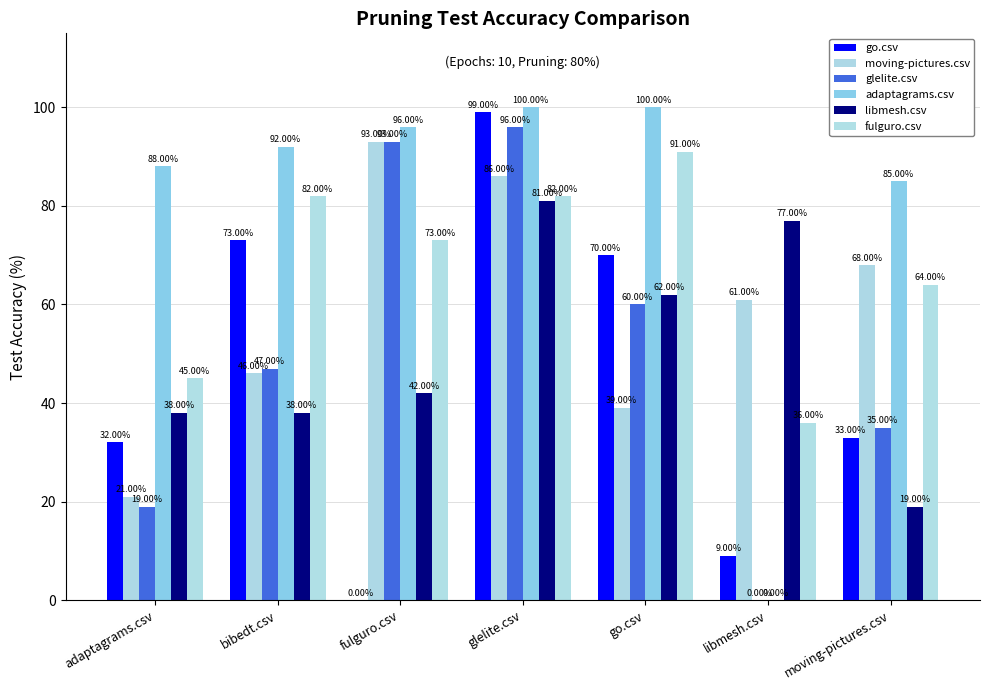

What is the total value across all series at bibedt.csv?

378